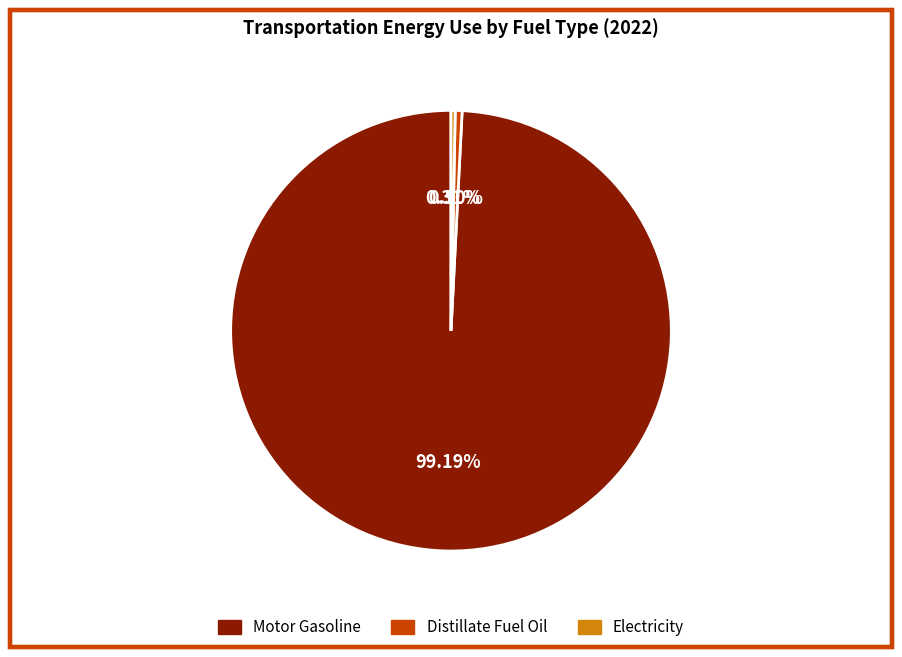

To the nearest percent, what is the difference between the Electricity and Motor Gasoline slice percentages?

99%